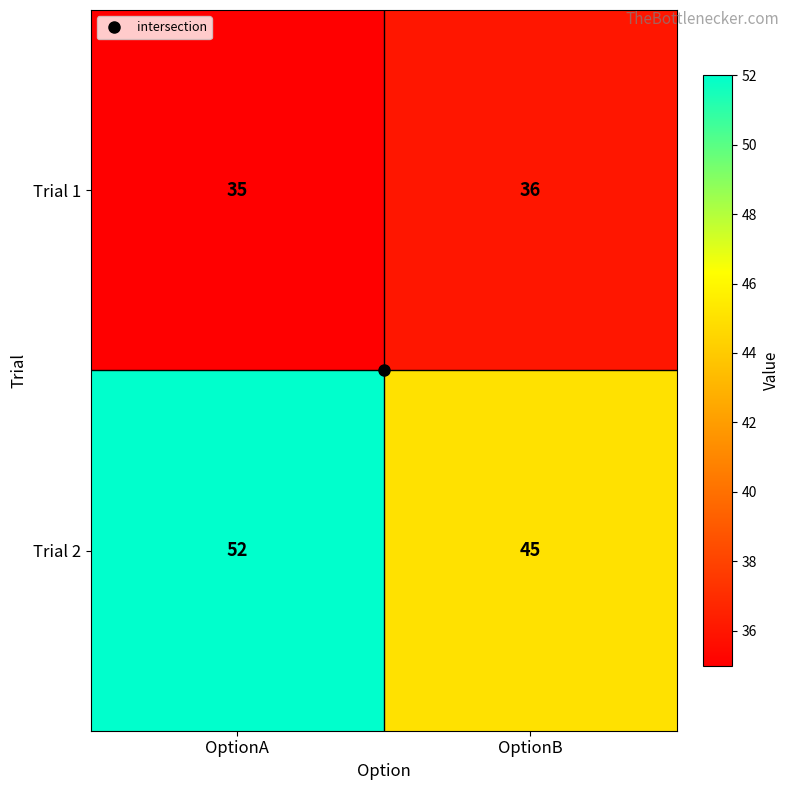

What is the sum of all Trial 2 values?

97